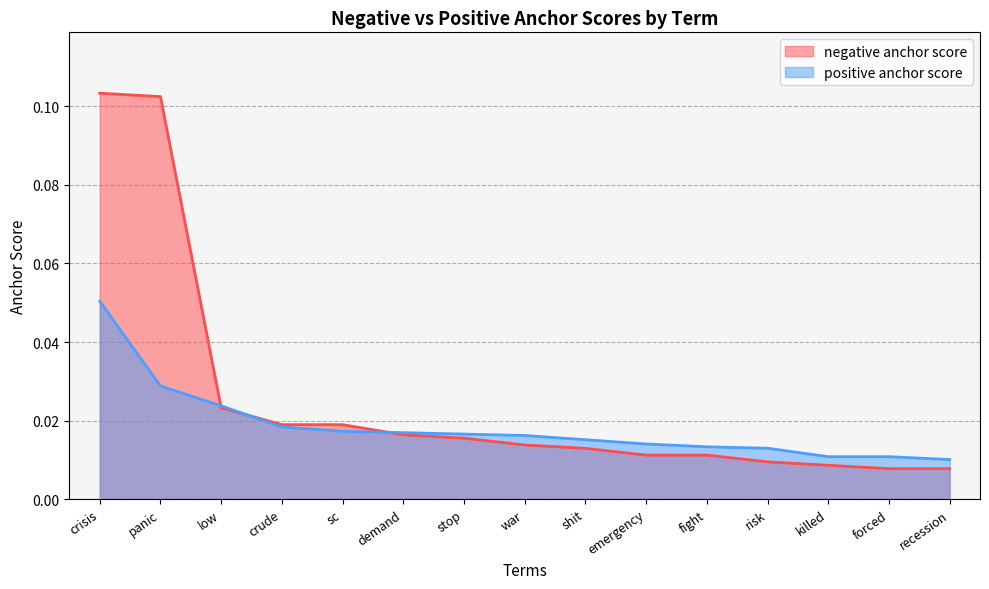

What position from the left is stop?

7